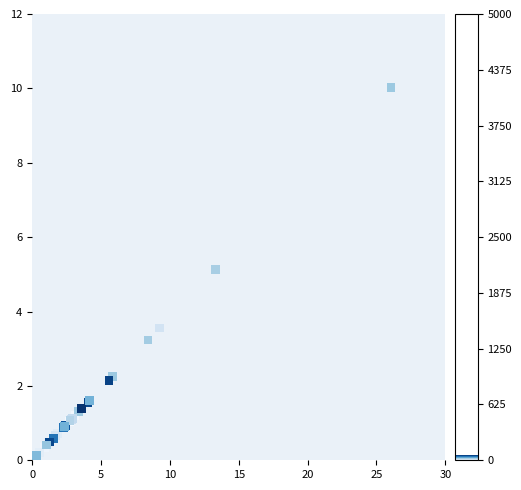

What Y value in the scatter plot is closest to 5?

5.1